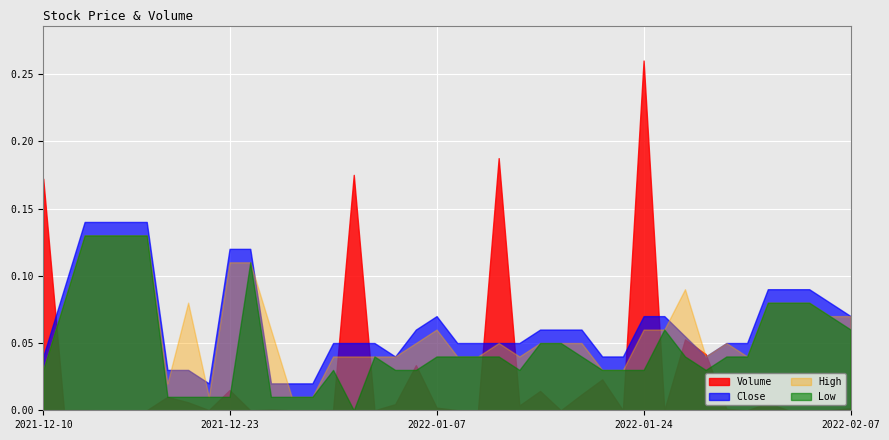

The High series shows 6.0 at 2022-01-19. True or false?

False